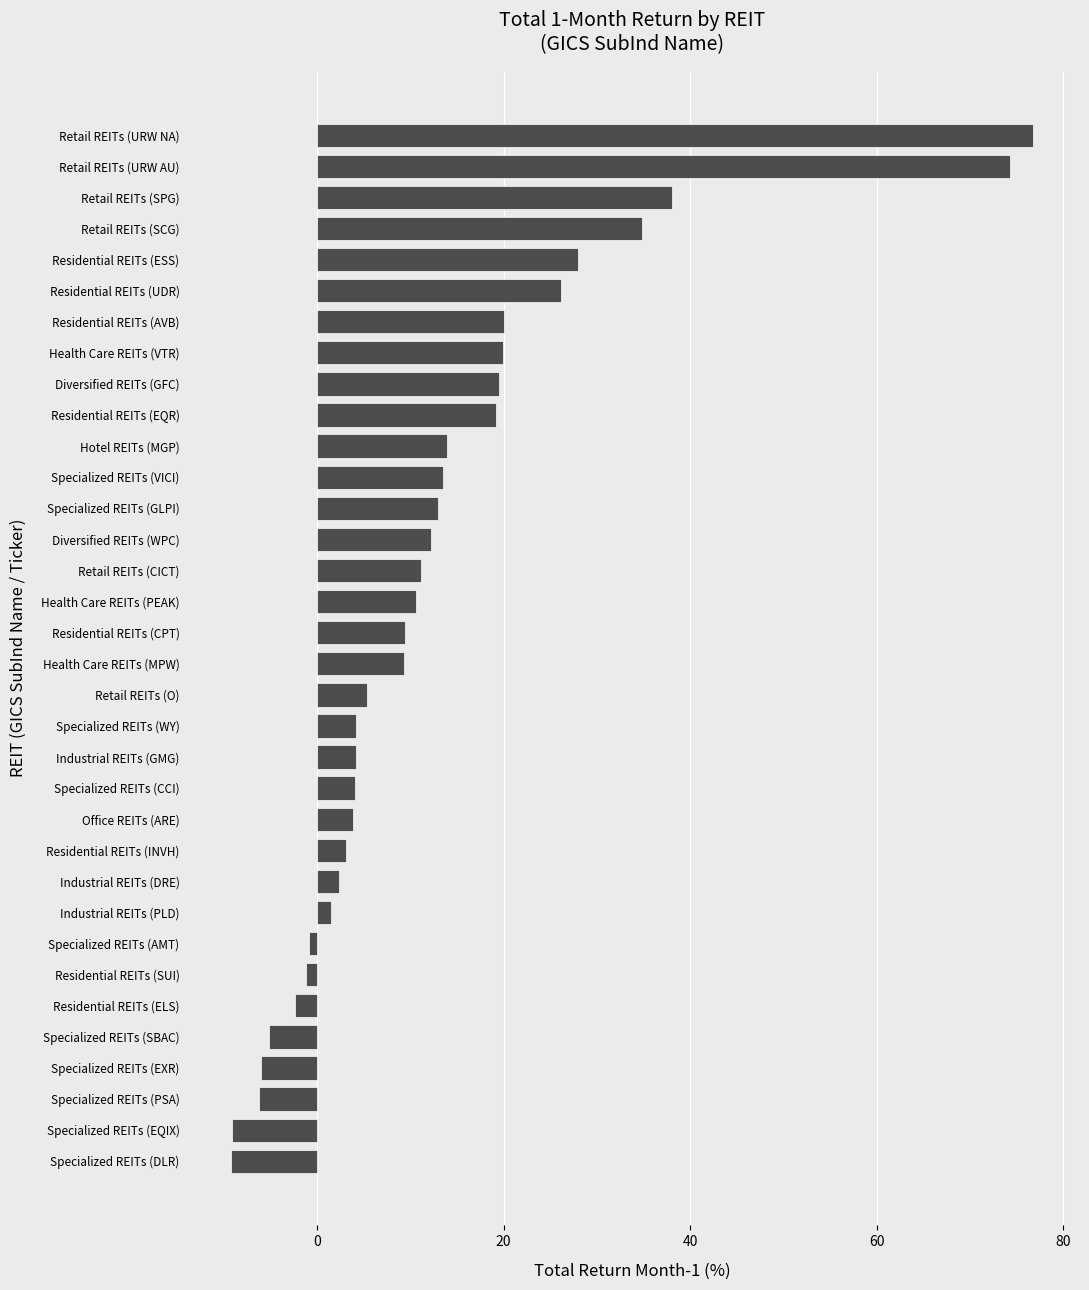

How many values are below zero?

8